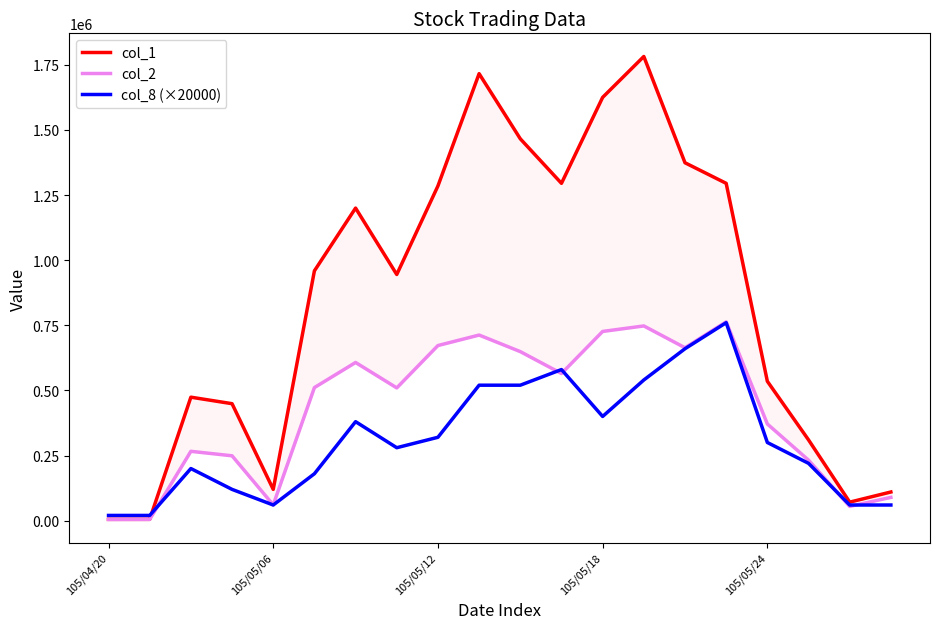

Does the chart display data point markers on the line(s)?

No